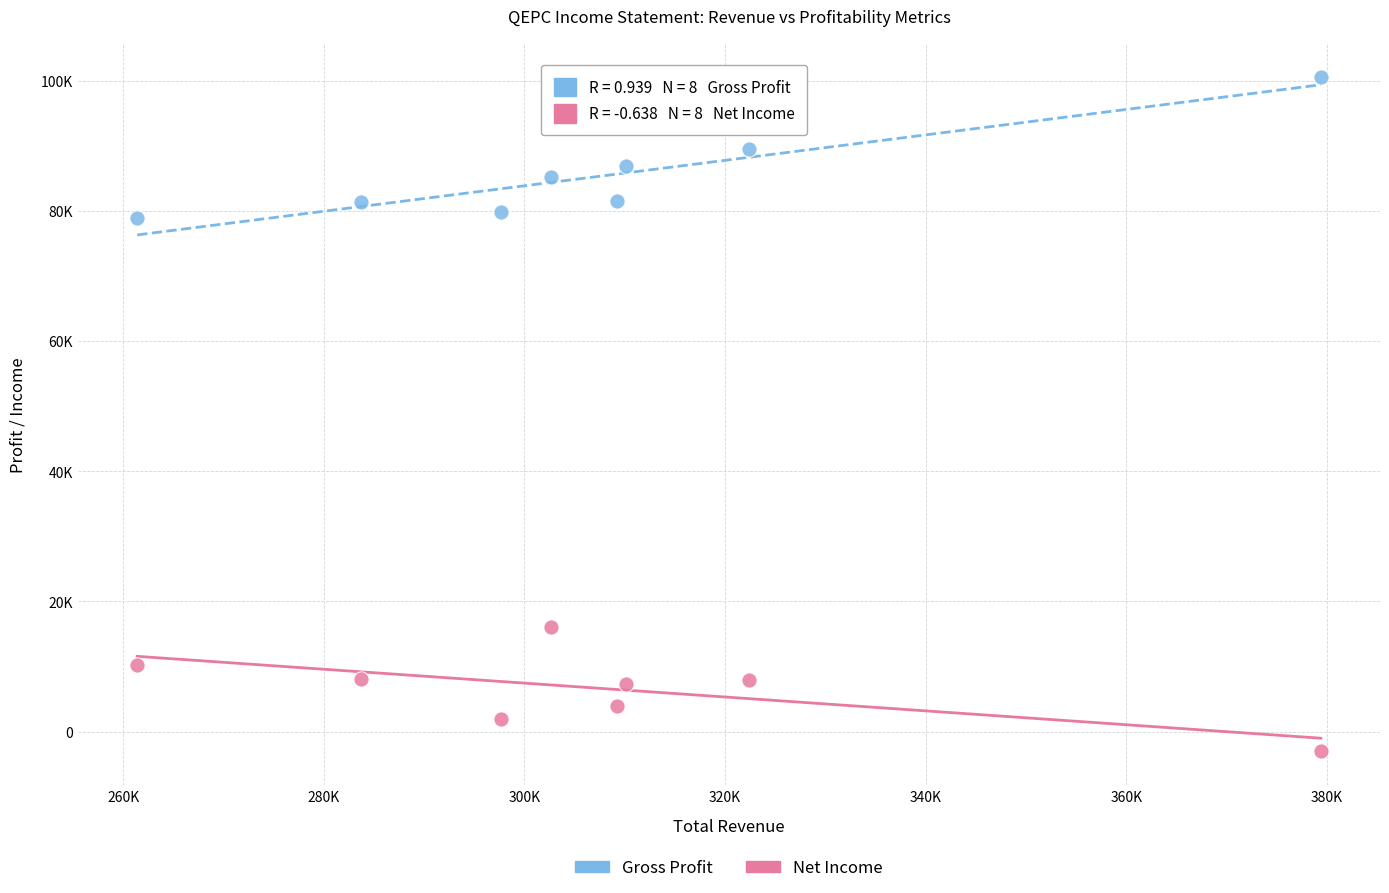

What are all the series names shown in the legend?

Gross Profit, Net Income